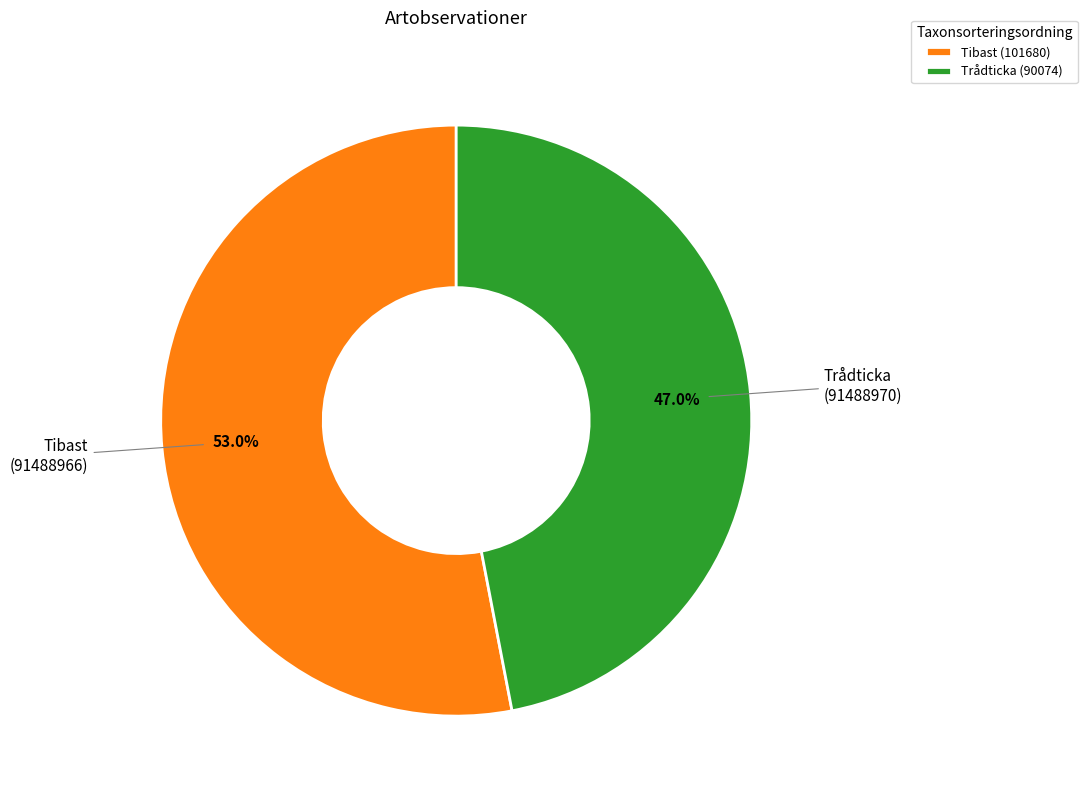

Rank the categories by value from highest to lowest.

Tibast (101680), Trådticka (90074)